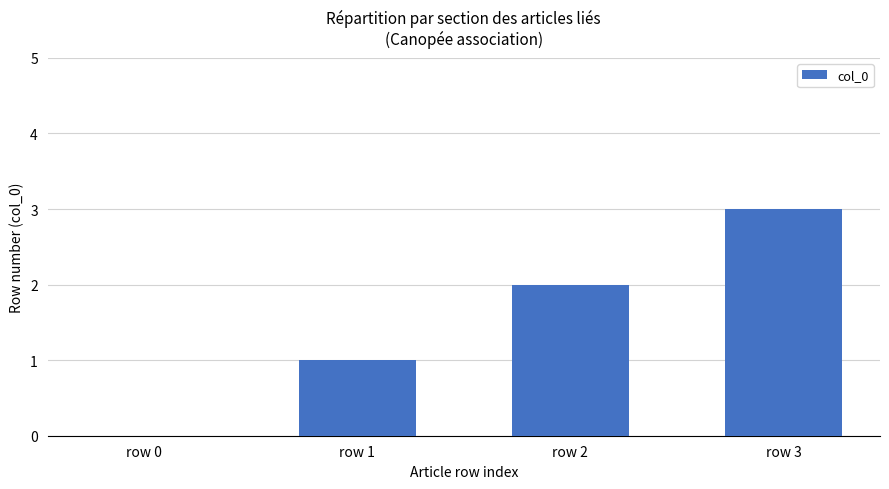

Which category has the highest value across all series?

row 3